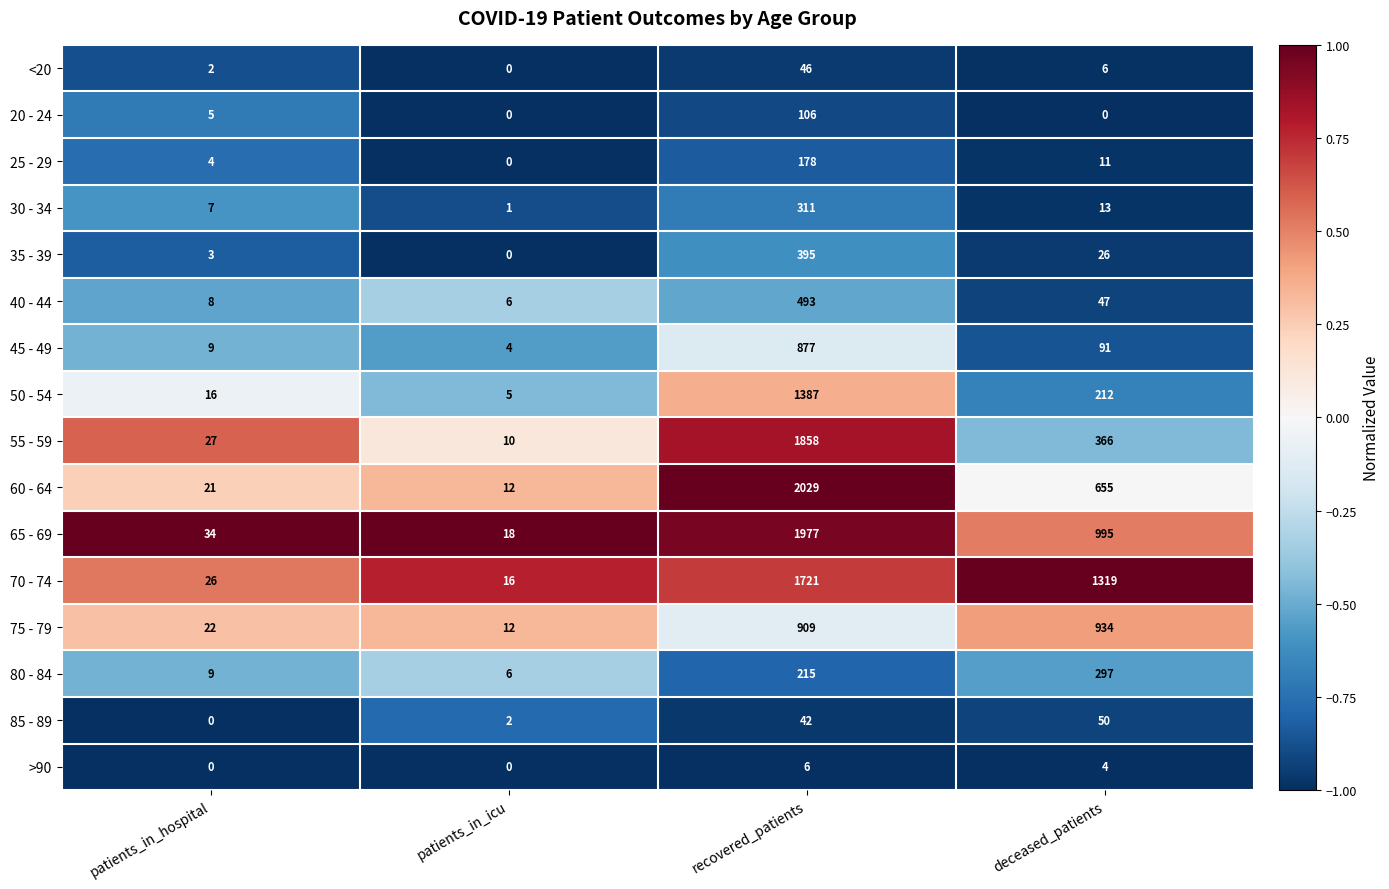

True or false: >90 has a value of 4 at deceased_patients.

True